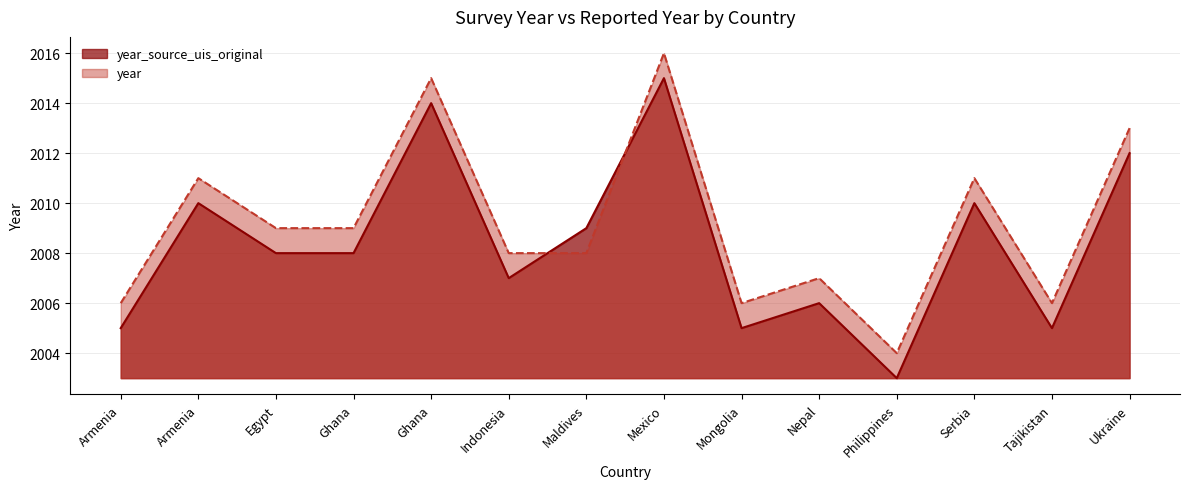

Between which two adjacent categories do year_source_uis_original and year first intersect?

Indonesia and Maldives